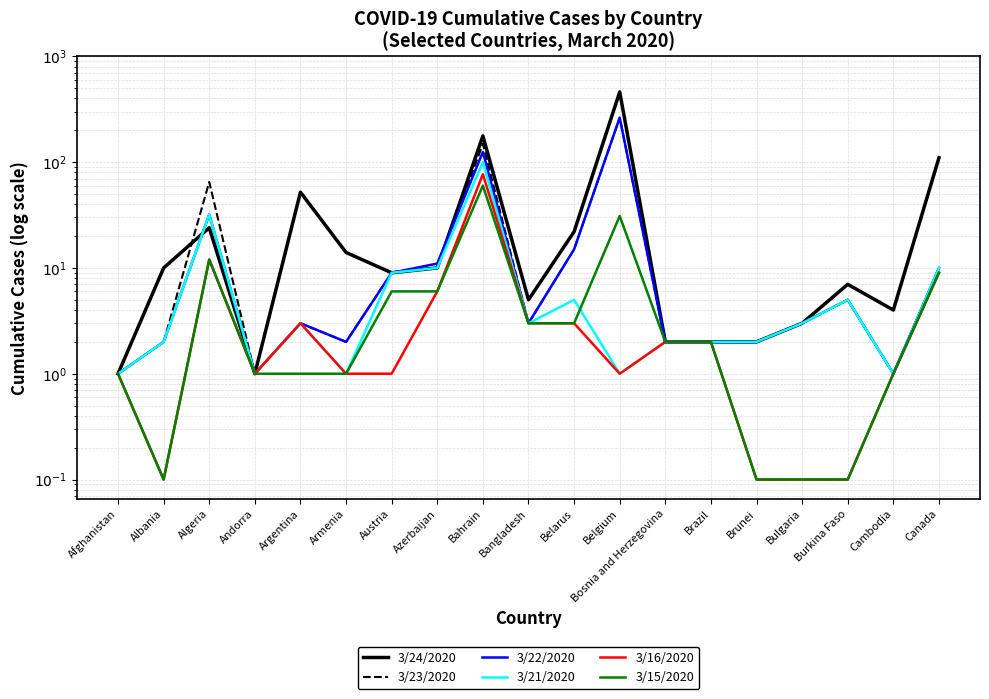

Which series has the largest total across all categories?

3/24/2020